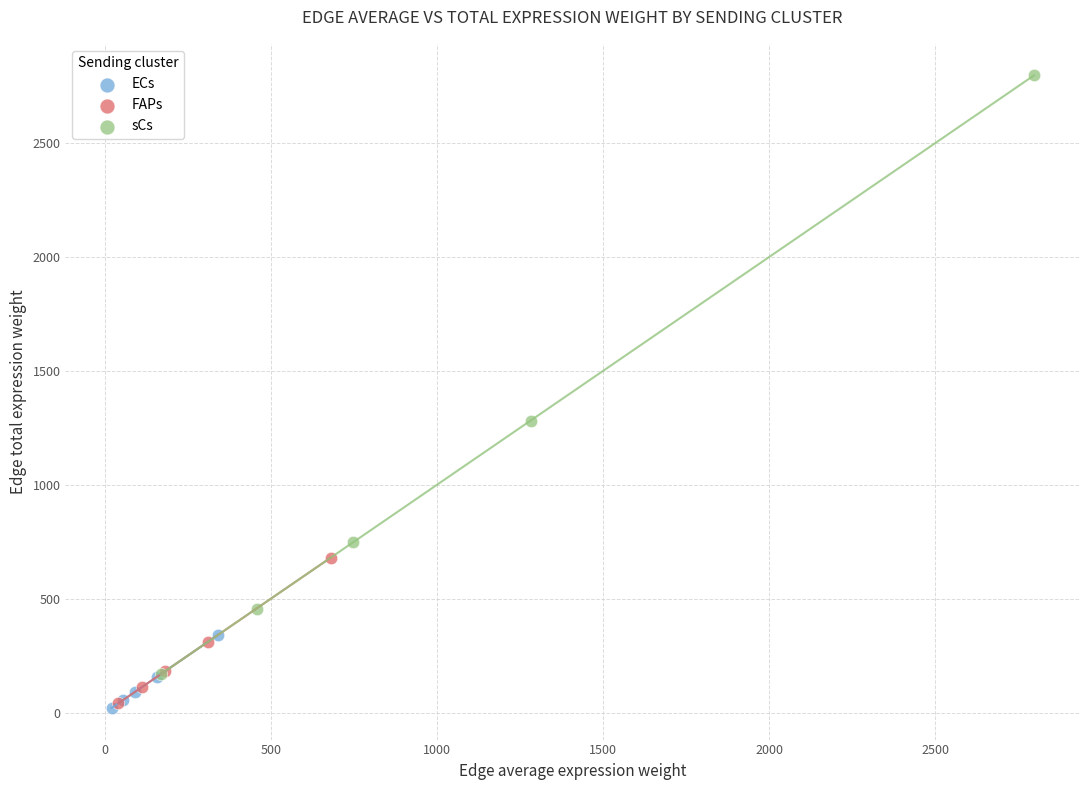

Which series has the largest Y range (max minus min)?

sCs